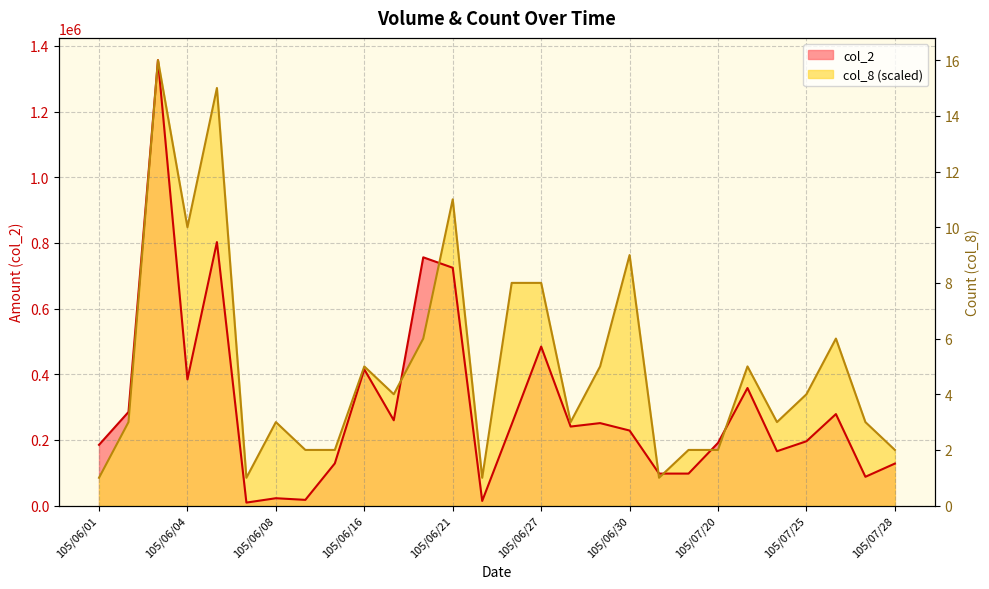

Which has a higher value, 25 or 14?

14